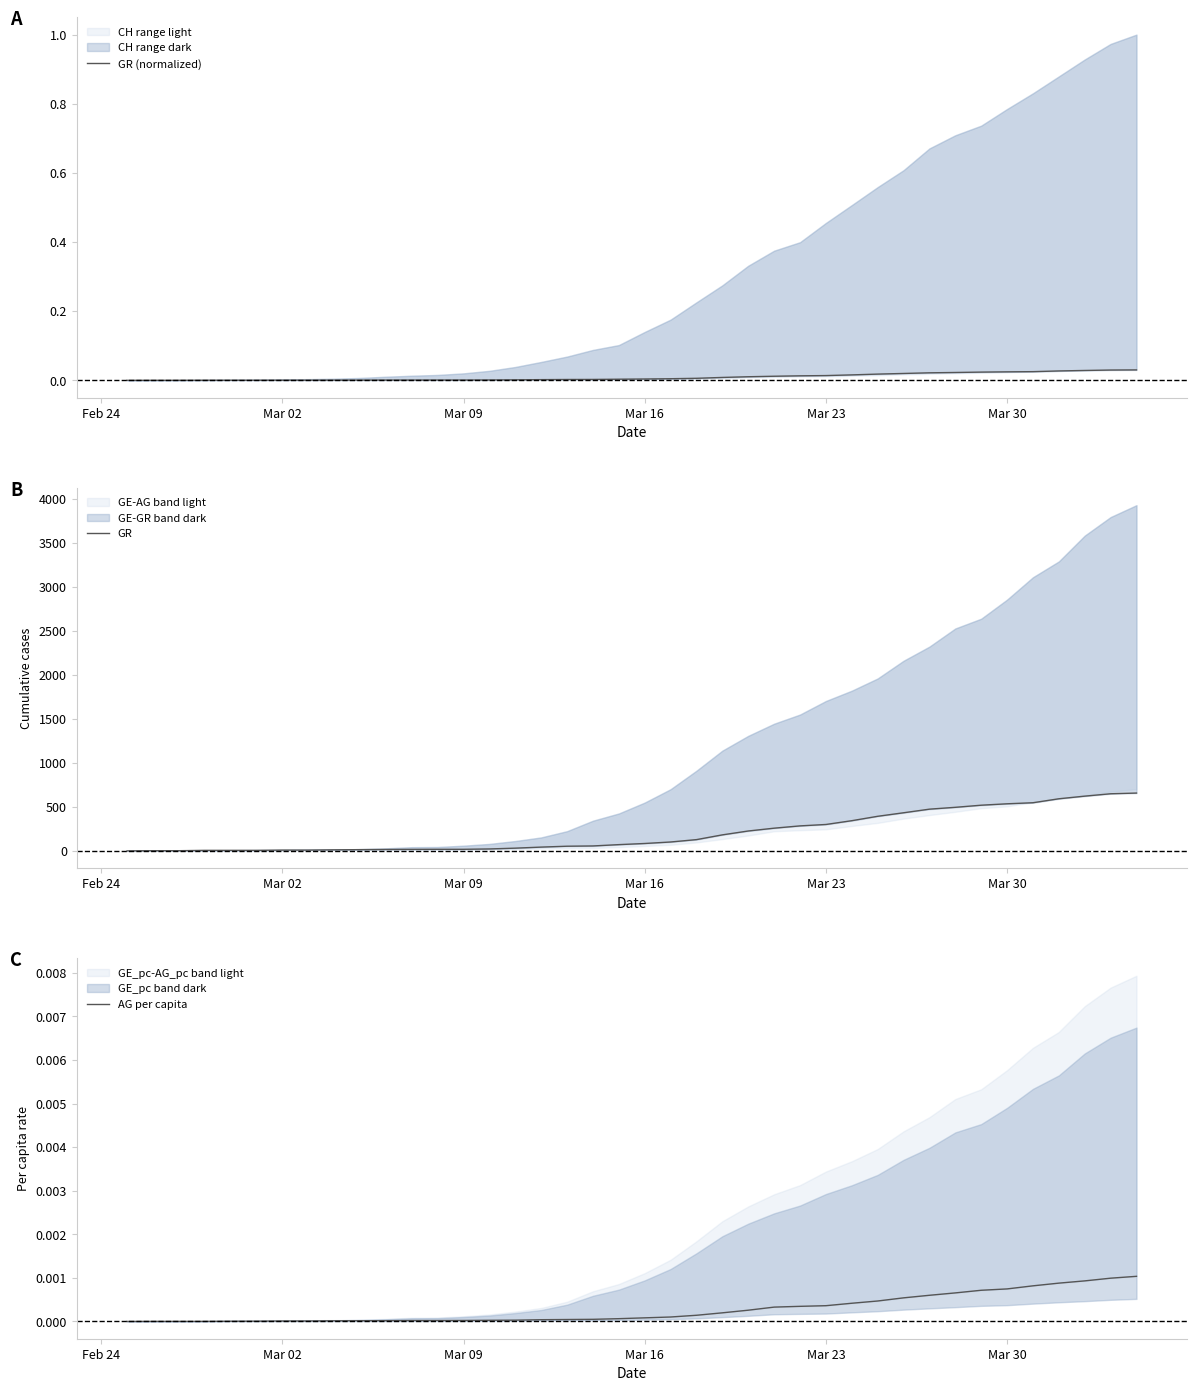

What is the difference between the highest and lowest values at Mar 02?

2.0